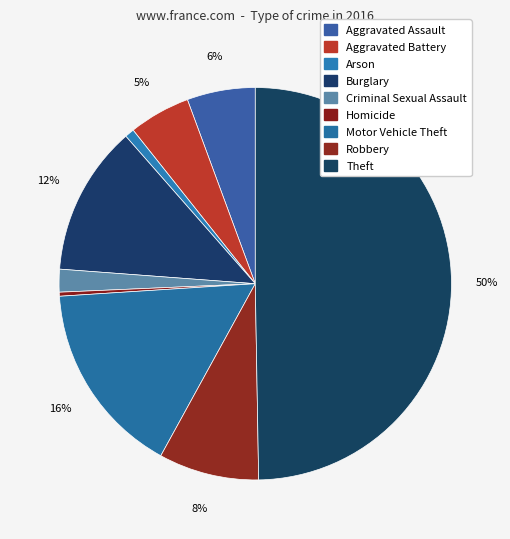

Which slice is the smallest?

Homicide